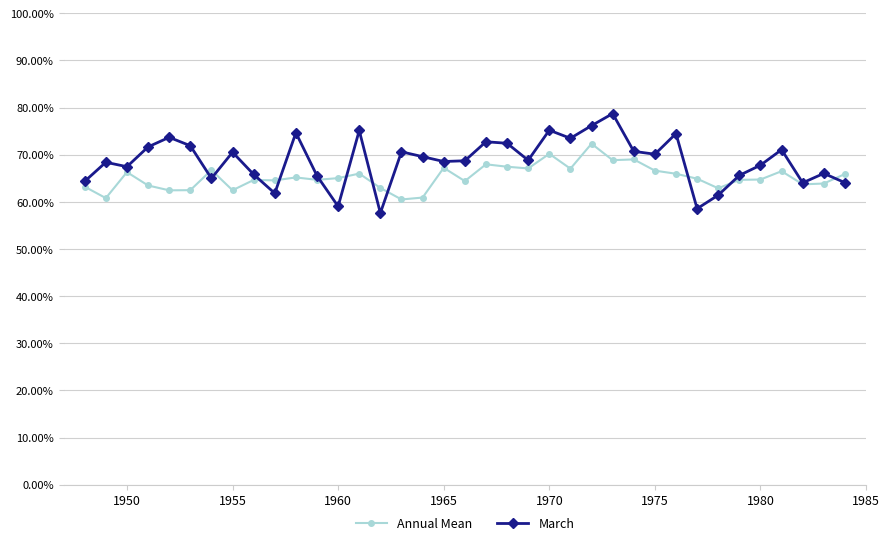

Which series has the widest spread of values?

March